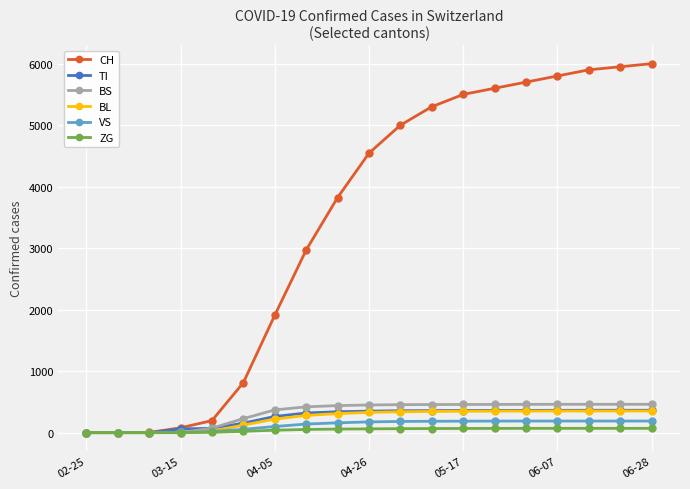

What is the difference between the maximum and second lowest values in the TI series?

364